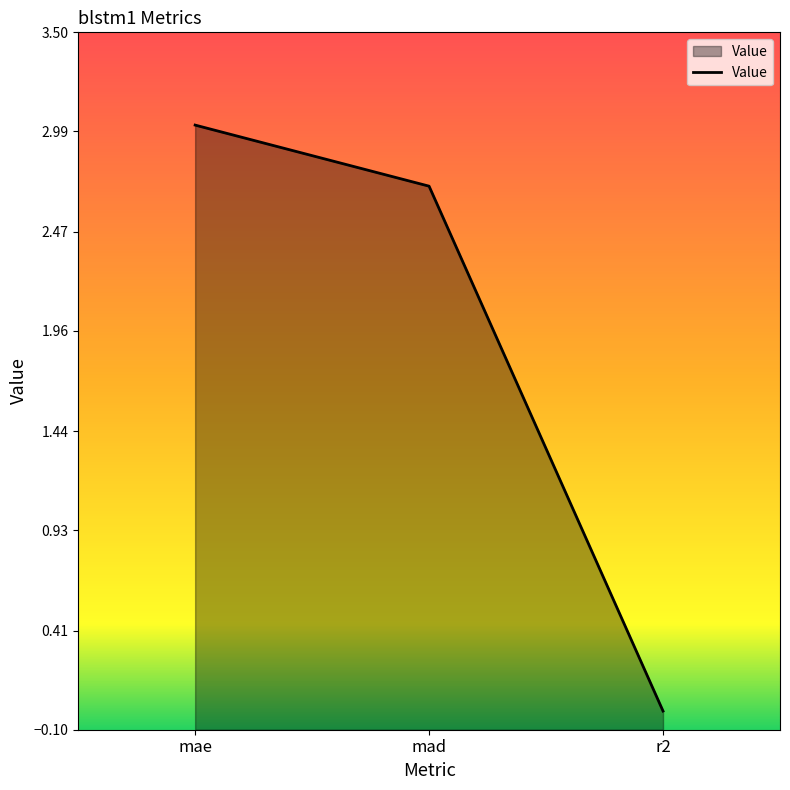

How many lines are shown in the chart?

1